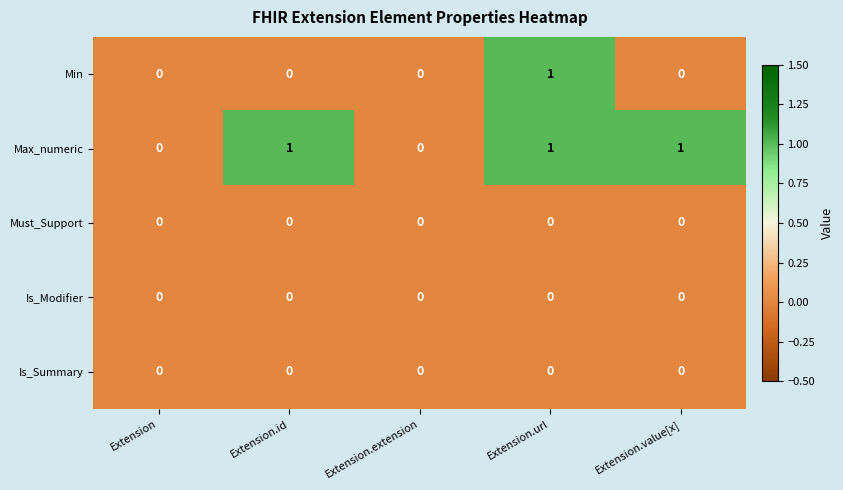

Count the number of categories in the chart.

5